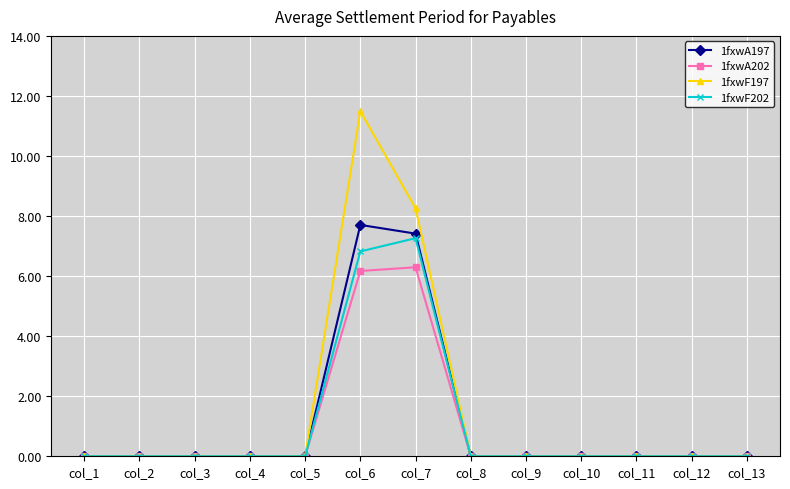

Which category has the highest value across all series?

col_6